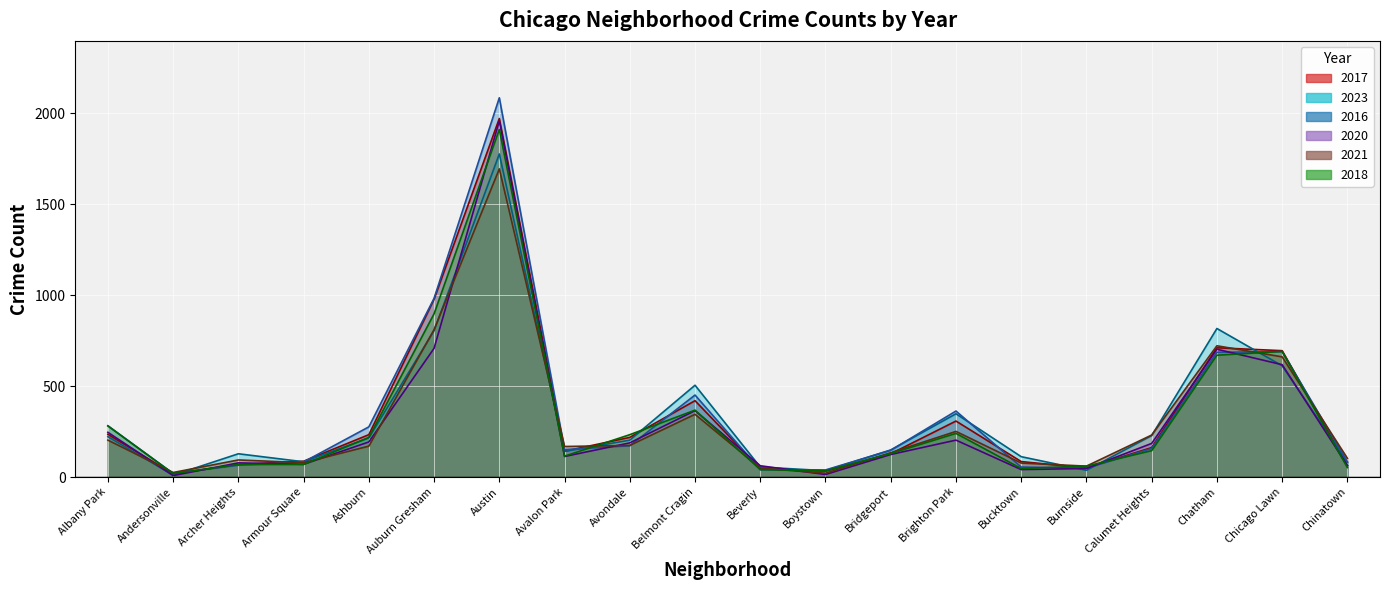

Which series has the widest spread of values?

2016